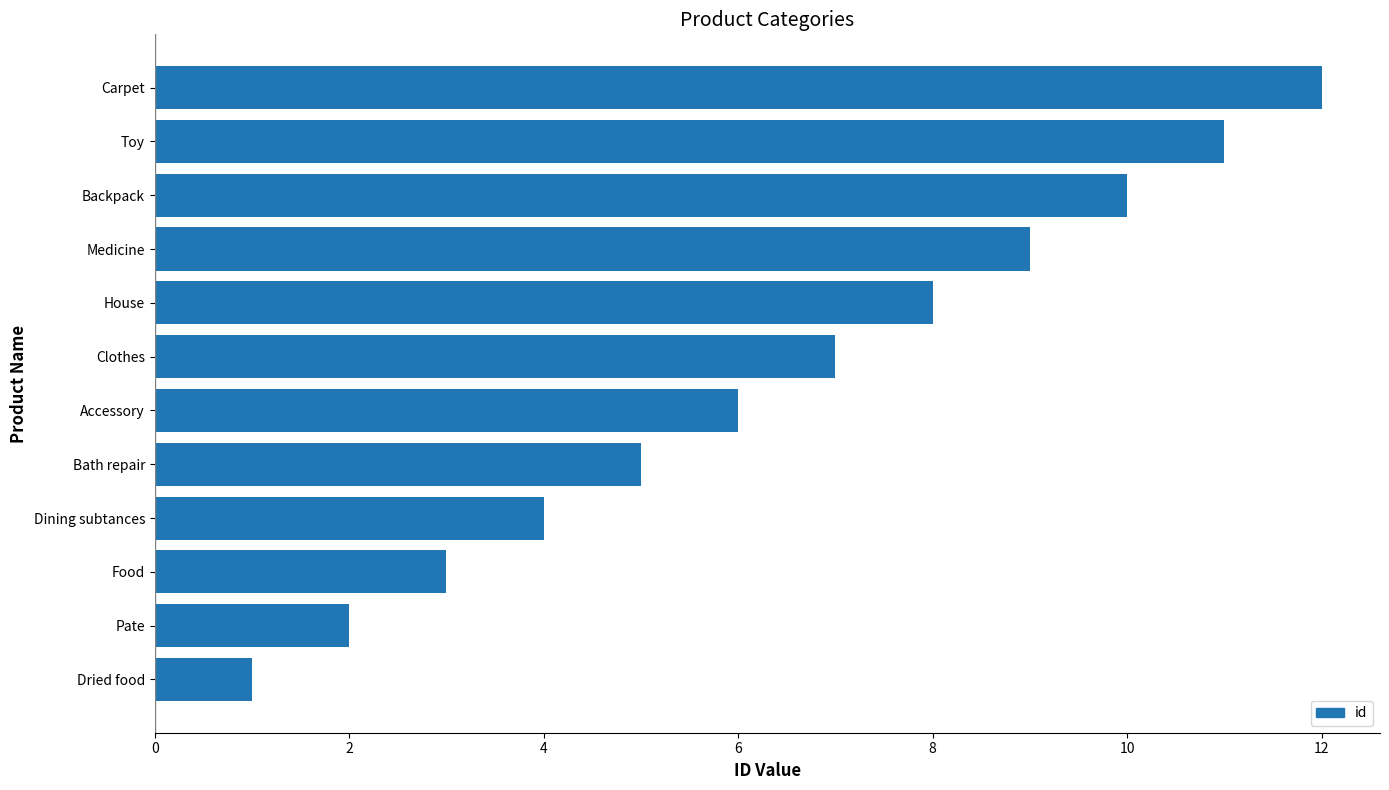

At which label is the value closest to 6?

Accessory